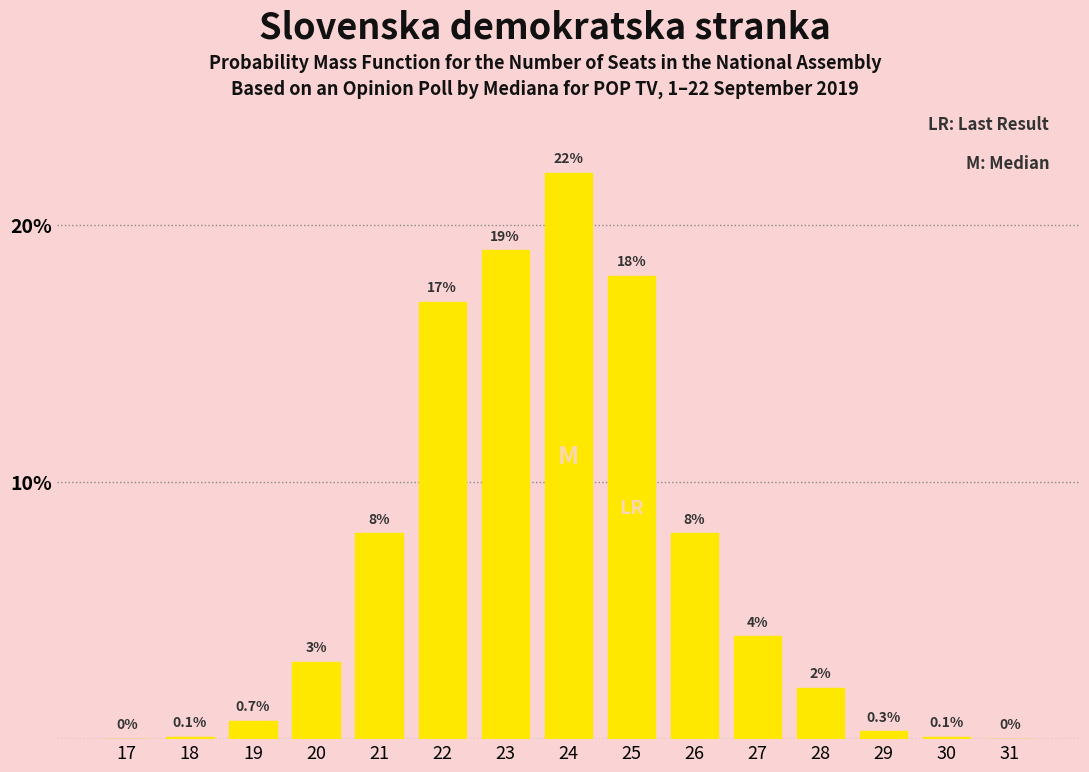

Reading right to left, transcribe all the data shown in this chart.

31=0.0	30=0.1	29=0.3	28=2.0	27=4.0	26=8.0	25=18.0	24=22.0	23=19.0	22=17.0	21=8.0	20=3.0	19=0.7	18=0.1	17=0.0